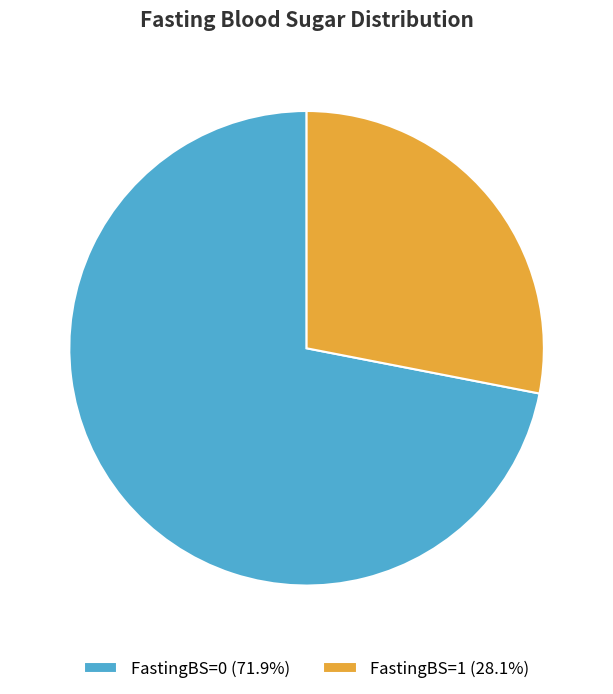

Is the sum of FastingBS=1 (28.1%) and FastingBS=0 (71.9%) greater than half?

Yes